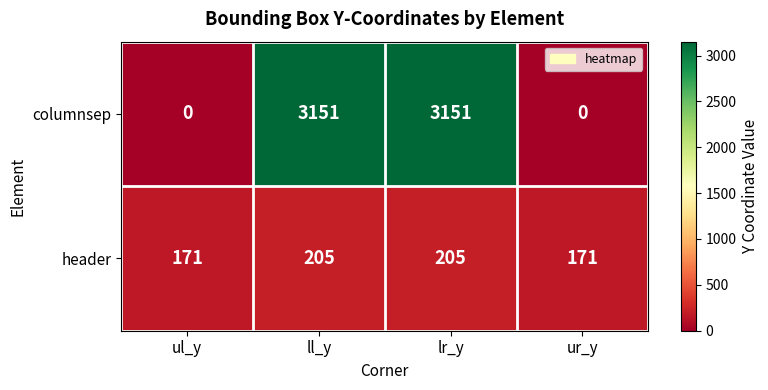

What is the highest value of the columnsep series?

3151